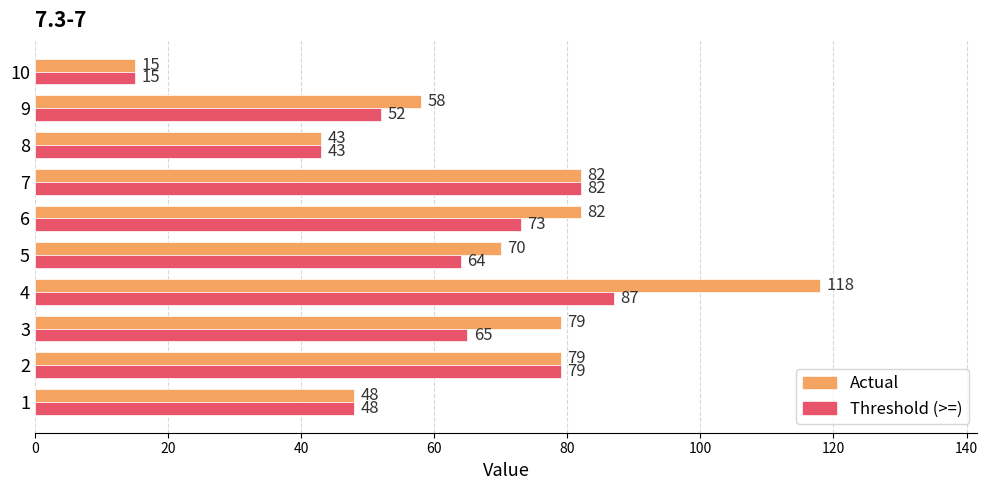

What is the difference between the highest and lowest values at 4?

31